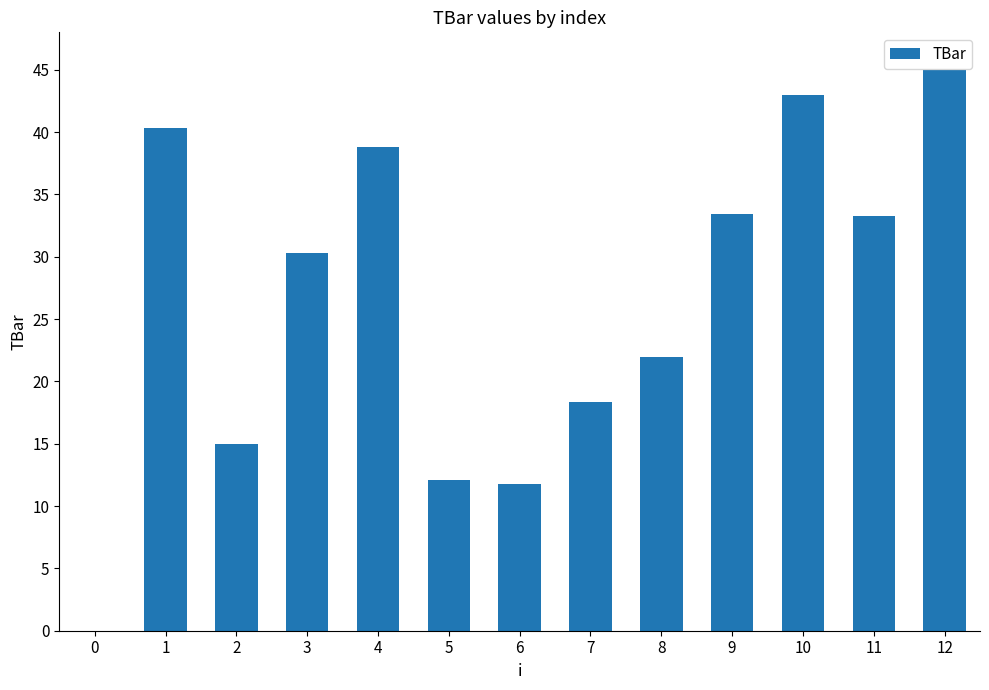

What is the sum of the values at 0 and 7?

18.3